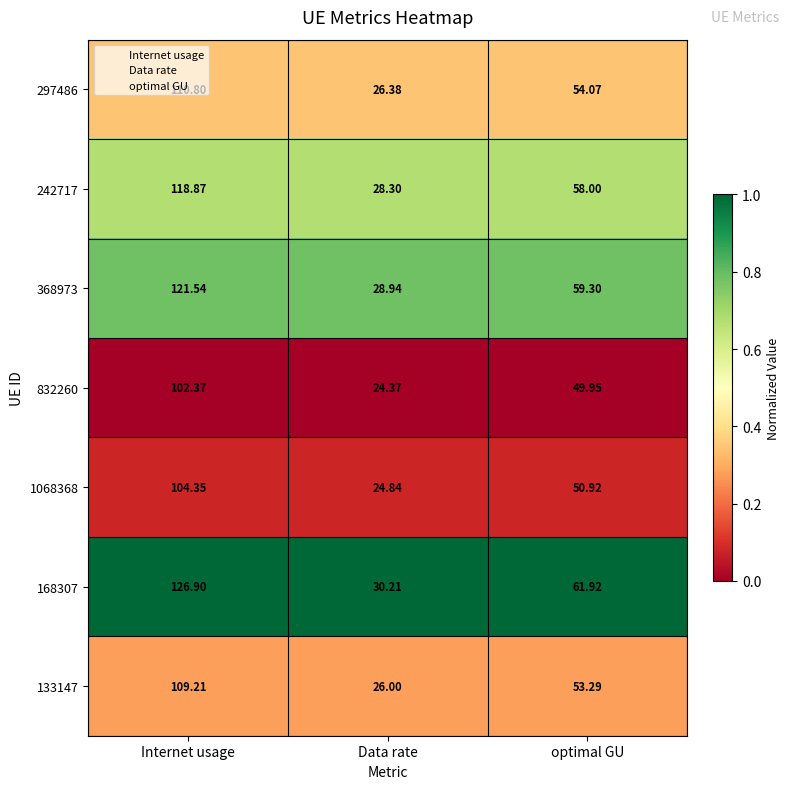

Is the value of 297486 at optimal GU greater than the value of 832260 at optimal GU?

Yes